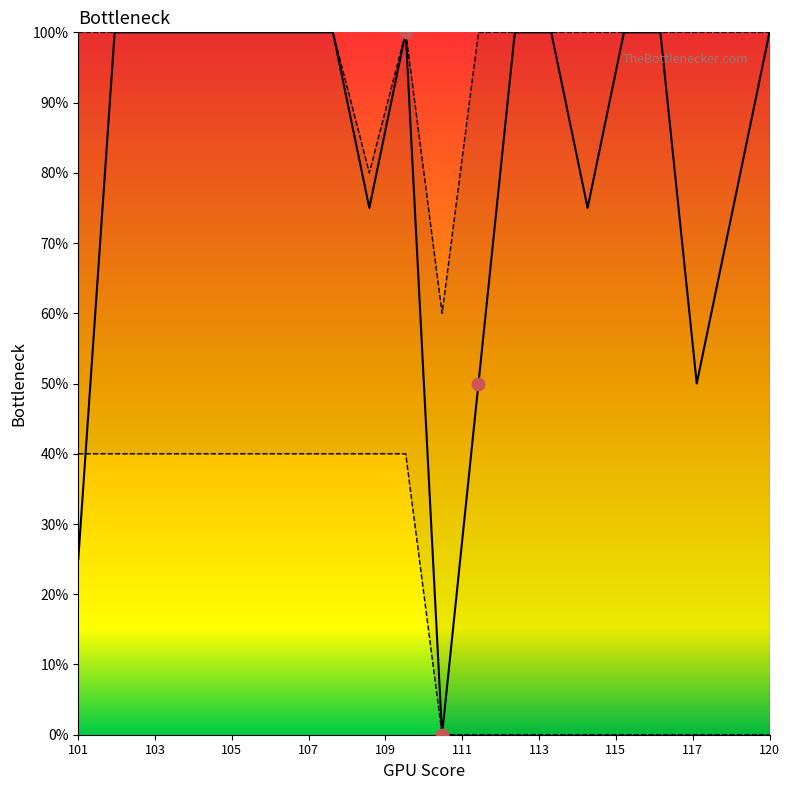

At which category is the sum across all series the highest?

102